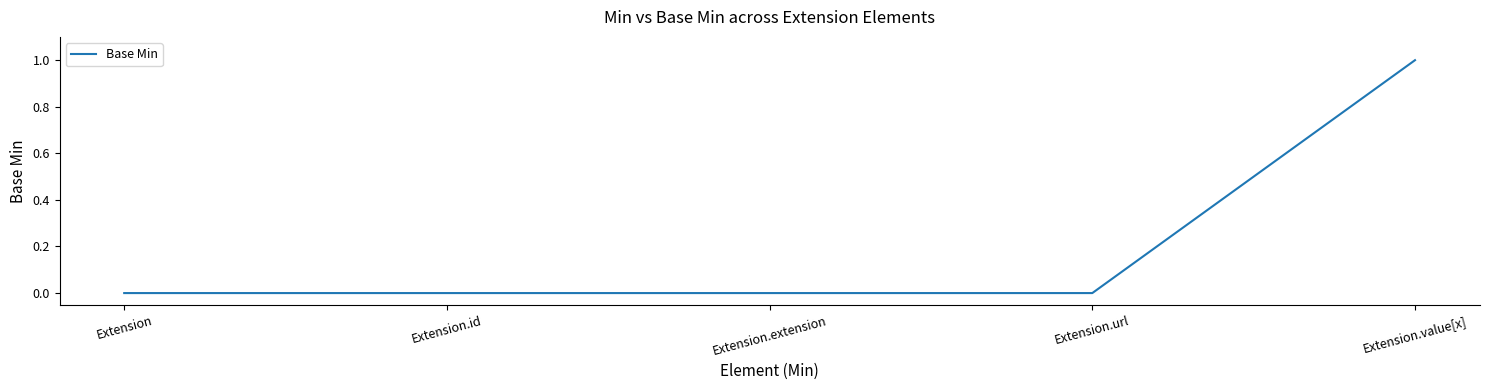

What position from the right is Extension.extension?

3